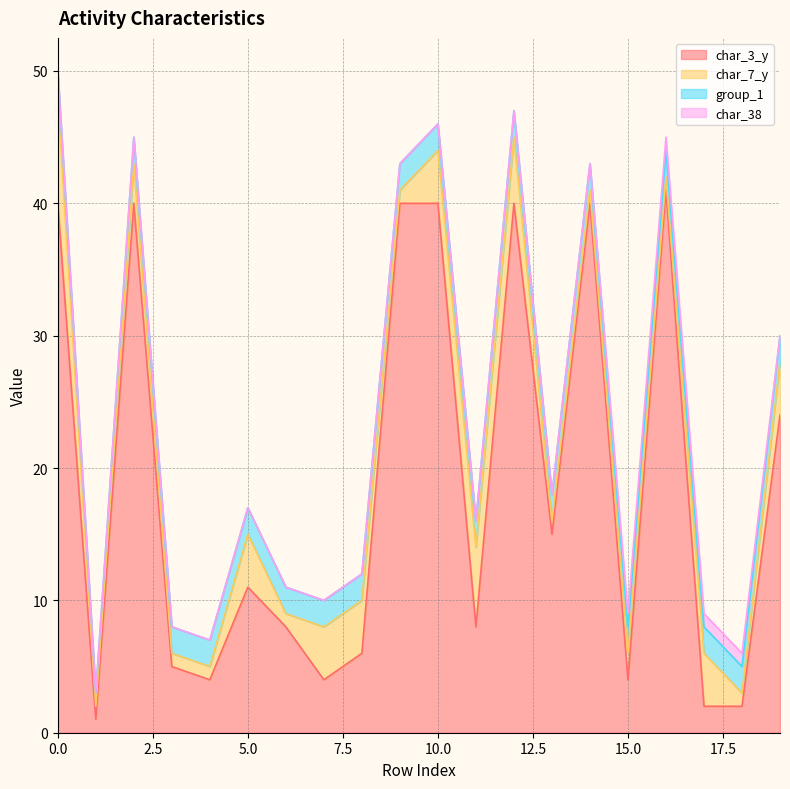

What are all the series names shown in the legend?

char_3_y, char_7_y, group_1, char_38